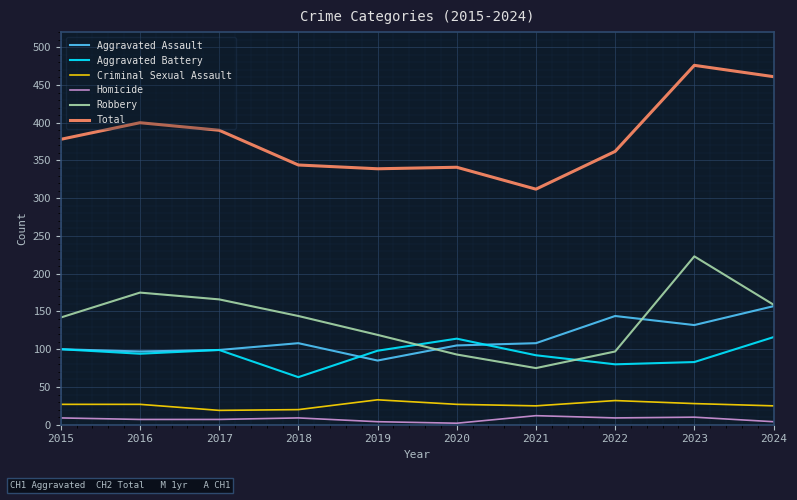

True or false: Homicide has a value of 9 at 2015.

True